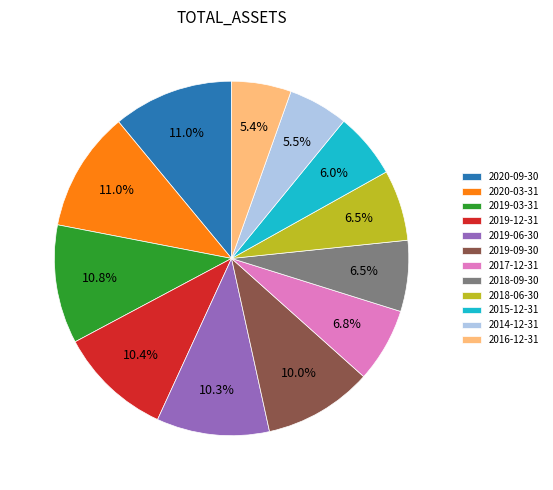

To the nearest percent, what percentage of the pie is 2020-03-31?

11%